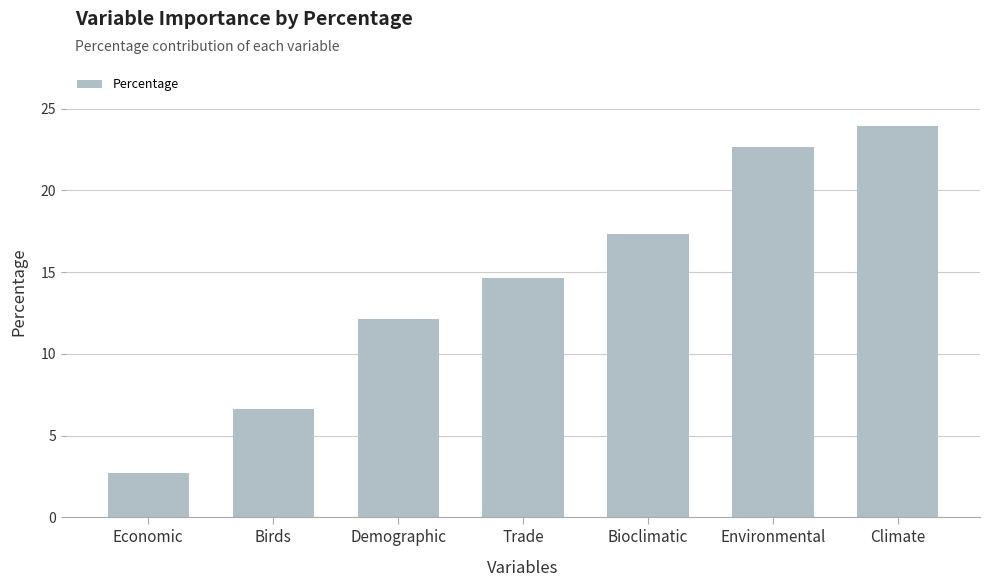

Rank the categories by value from highest to lowest.

Climate, Environmental, Bioclimatic, Trade, Demographic, Birds, Economic